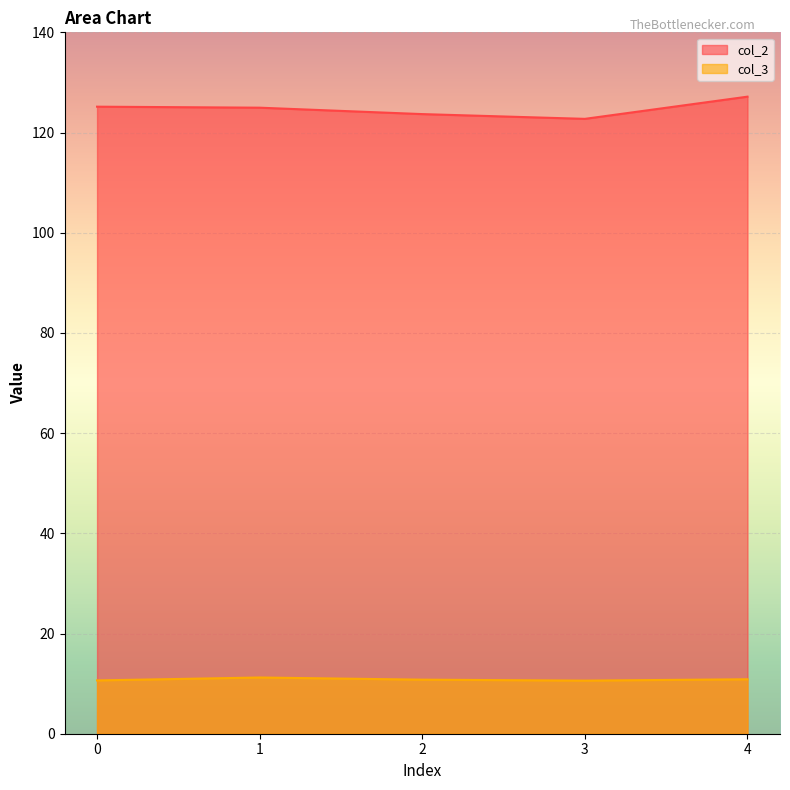

True or false: col_2 and col_3 intersect in this chart.

False